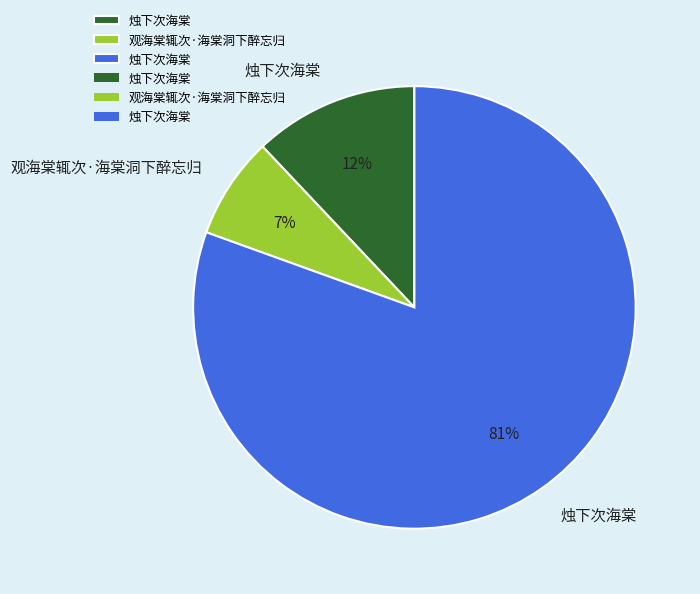

To the nearest percent, what is the average slice percentage?

33%